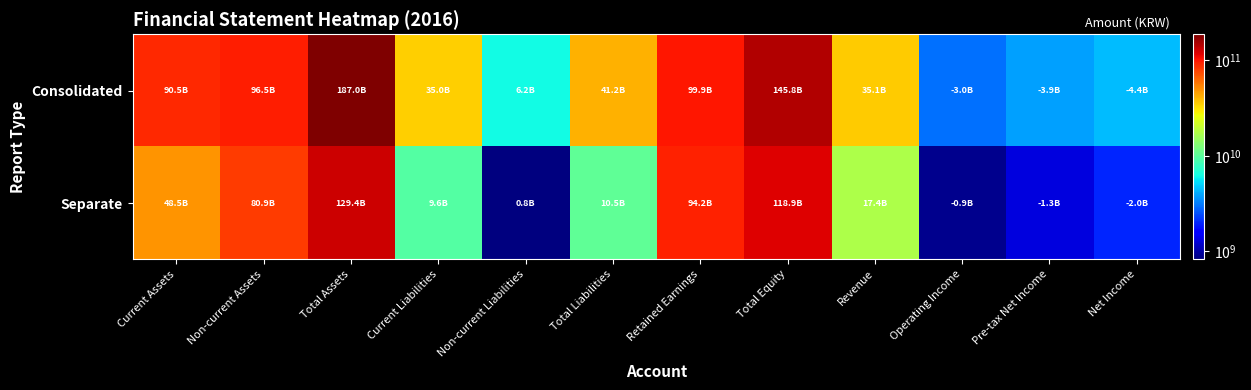

Reading left to right, extract all data points from this chart.

Consolidated: Current Assets=90511506730	Non-current Assets=96511385614	Total Assets=187022892344	Current Liabilities=35035859458	Non-current Liabilities=6192985684	Total Liabilities=41228845142	Retained Earnings=99885888461	Total Equity=145794047202	Revenue=35140038496	Operating Income=2959683374	Pre-tax Net Income=3856773986	Net Income=4414234528
Separate: Current Assets=48489228280	Non-current Assets=80863497711	Total Assets=129352725991	Current Liabilities=9625249652	Non-current Liabilities=825325143	Total Liabilities=10450574795	Retained Earnings=94213220574	Total Equity=118902151196	Revenue=17387941242	Operating Income=895708999	Pre-tax Net Income=1293315935	Net Income=1976620802